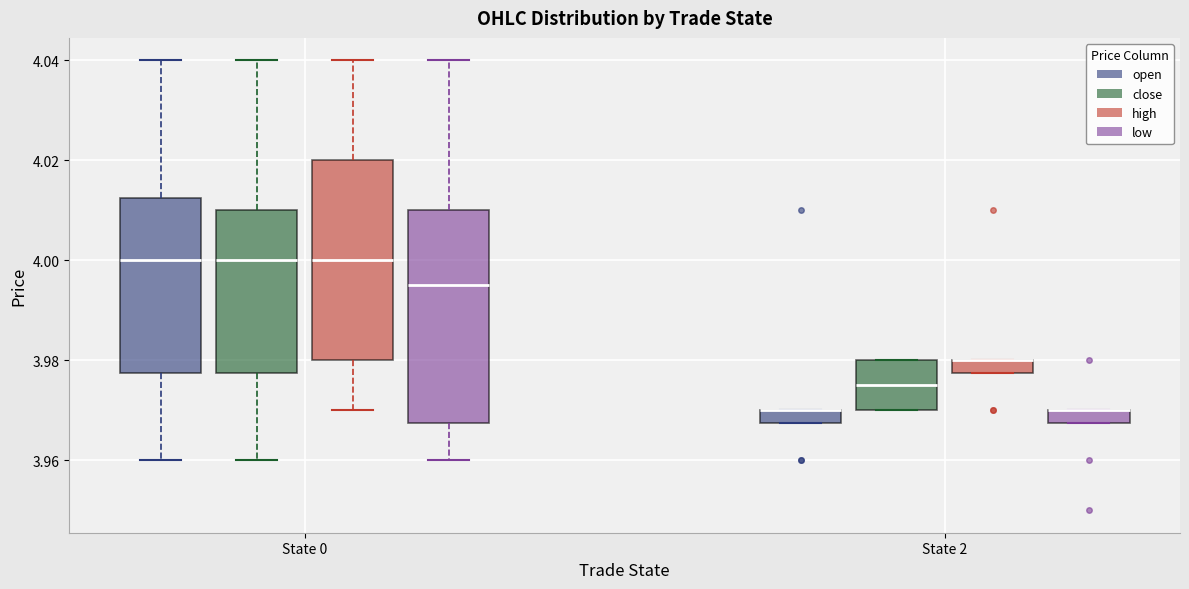

Where does the upper whisker of the box for State 0 (close) end on the y-axis? The values are not printed on the chart, so give them approximately, as read against the axis.

4.040